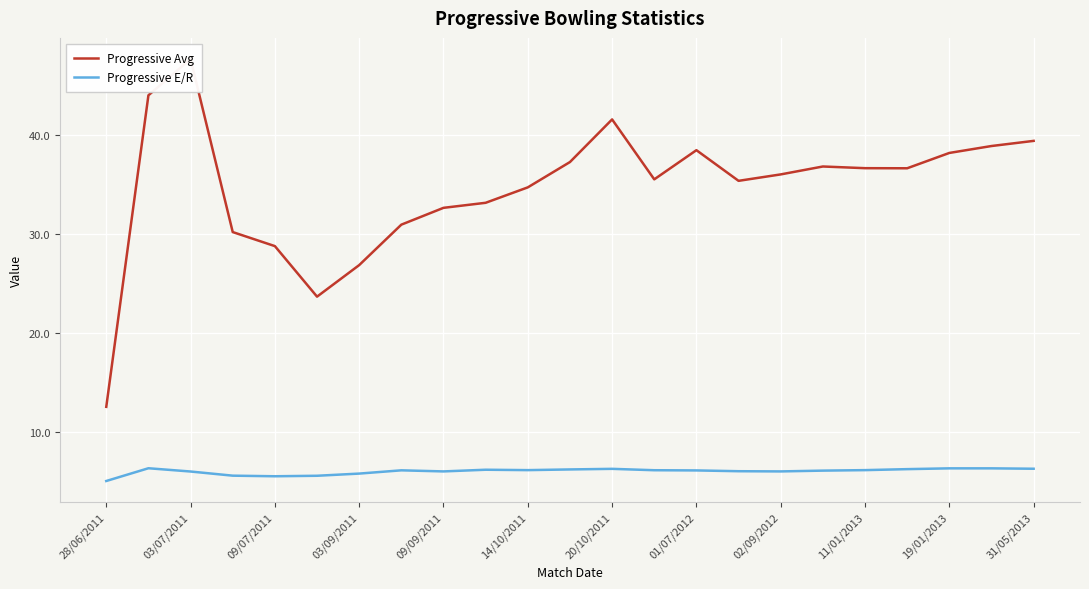

What is the highest value of the Progressive E/R series?

6.3